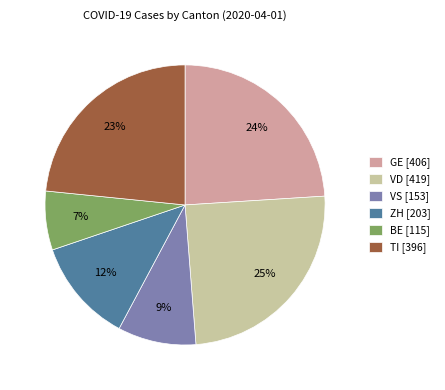

How many slices are in this pie chart?

6